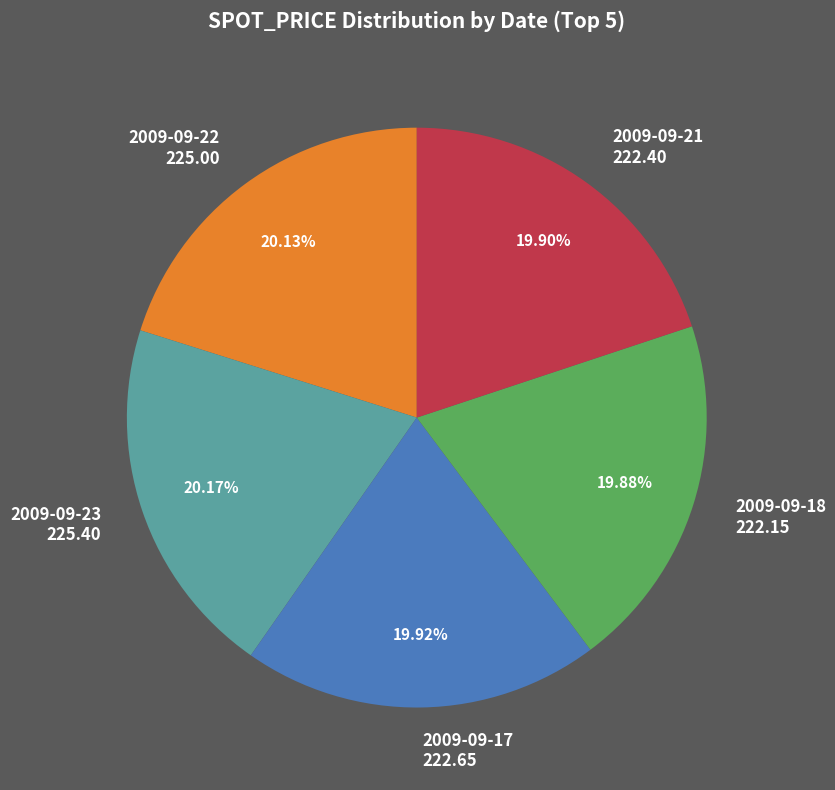

Approximately how many times larger is the value at 2009-09-18 222.15 compared to 2009-09-21 222.40?

1.0